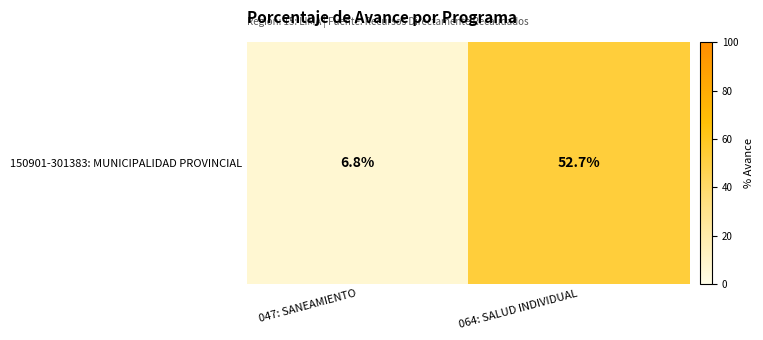

What is the sum of the values at 047: SANEAMIENTO and 064: SALUD INDIVIDUAL?

59.5